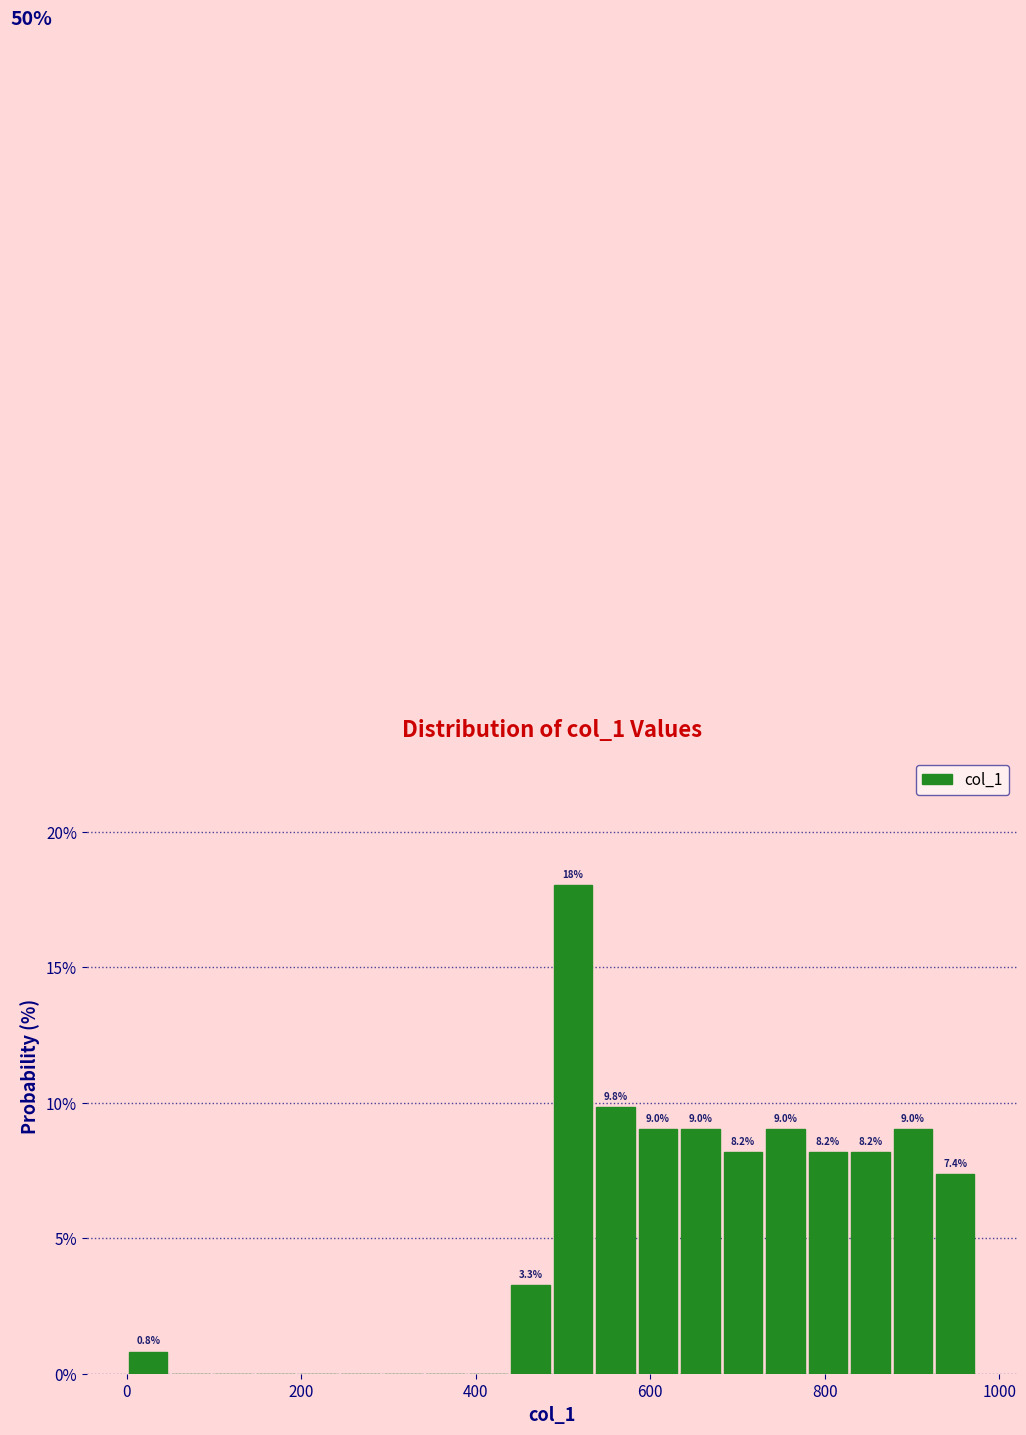

Read against the x-axis, roughly where is the centre of the tallest bar?

520